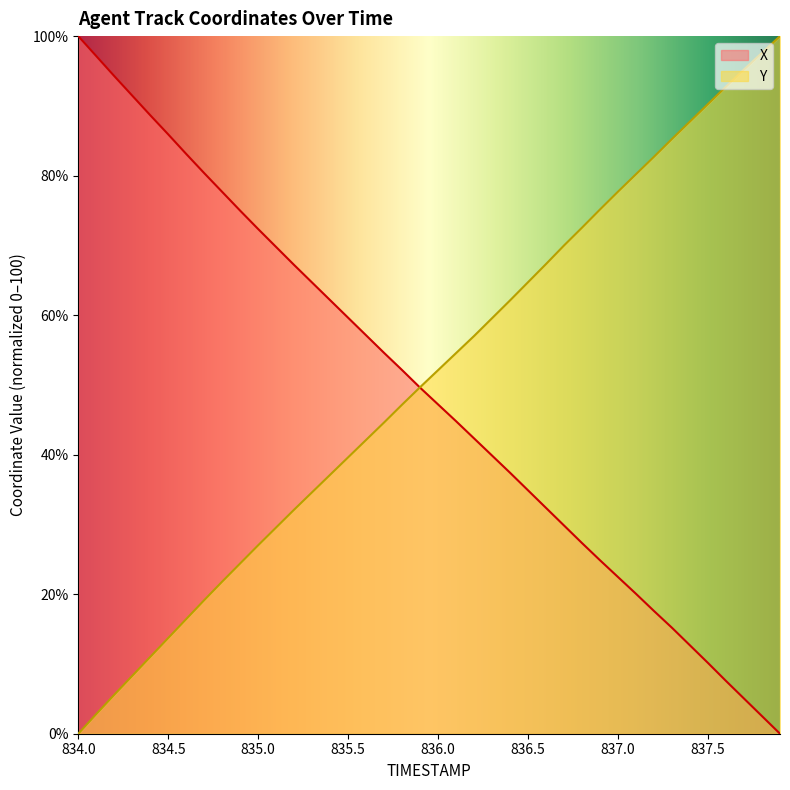

Which series has the largest range (max minus min)?

X